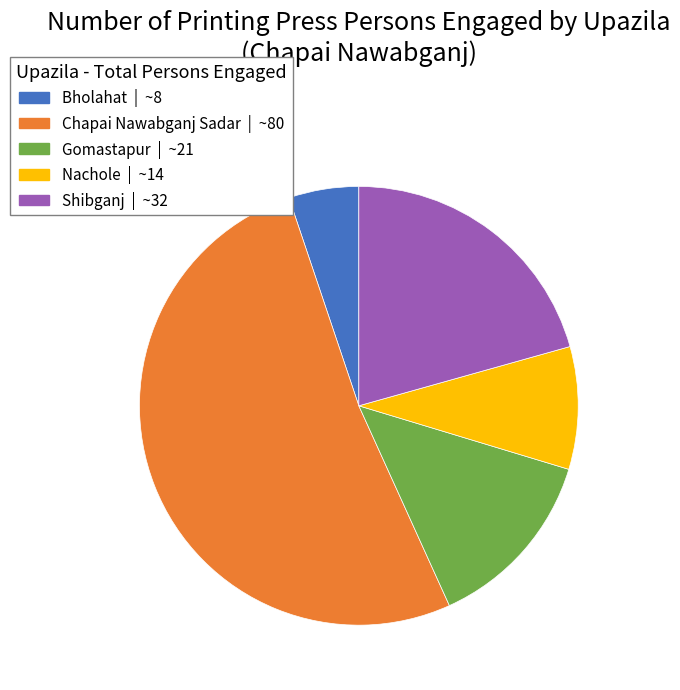

How many segments does this pie chart have?

5